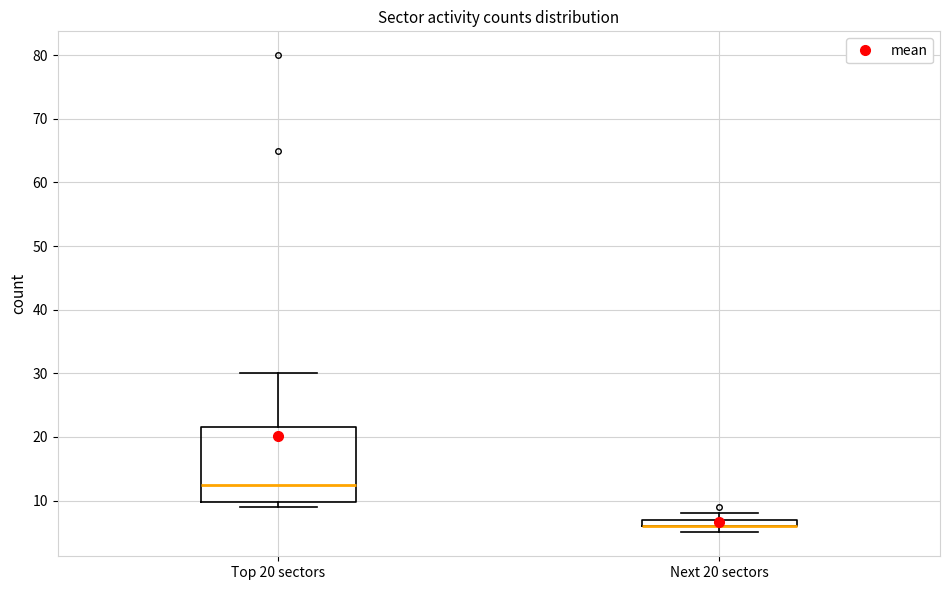

Where does the upper whisker of the box for Top 20 sectors end on the y-axis? The values are not printed on the chart, so give them approximately, as read against the axis.

30